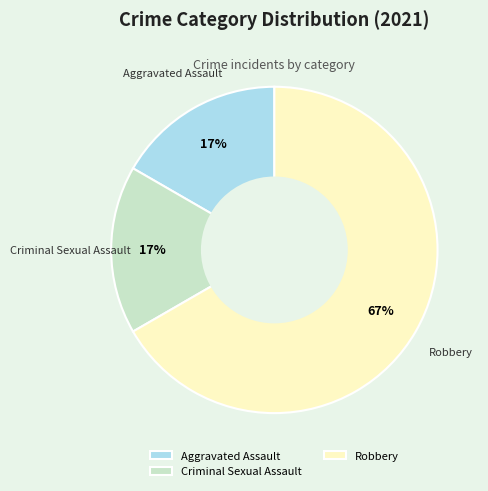

True or false: Robbery accounts for 67% of the total.

True